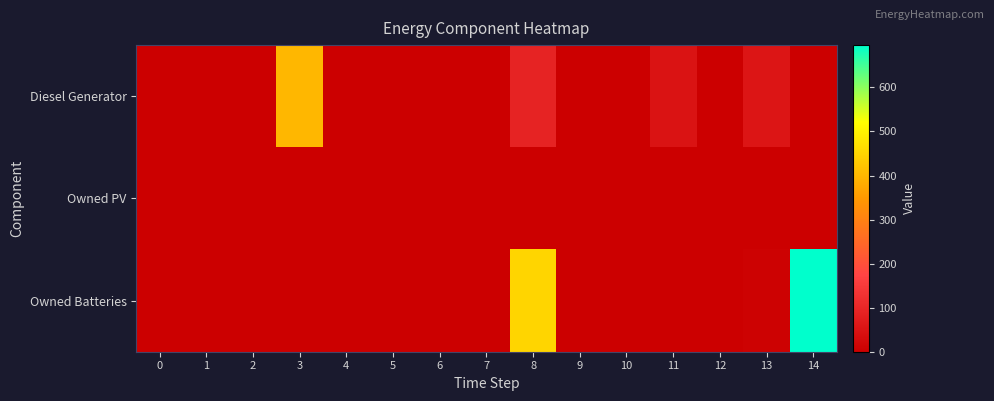

What is the greatest value displayed?

696